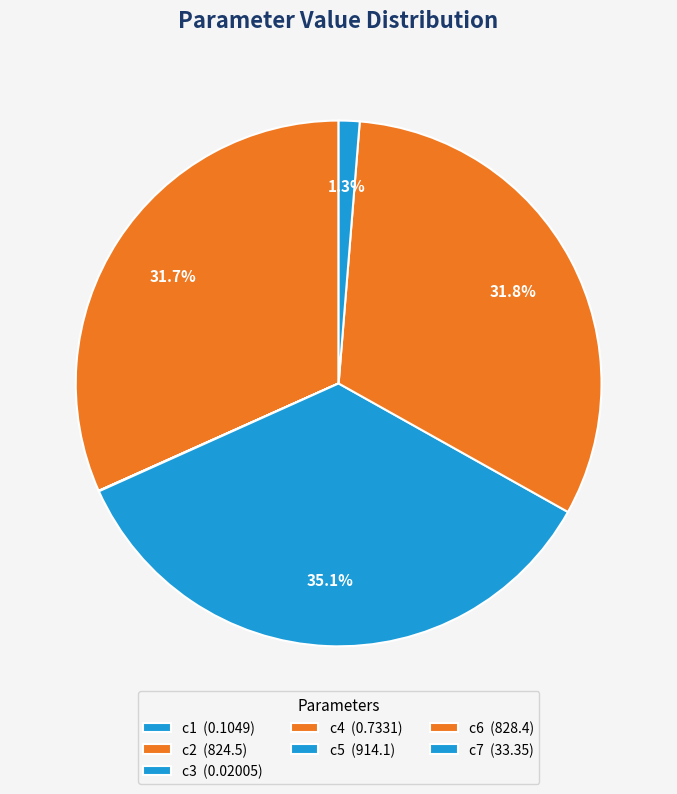

Is the sum of c4 and c3 greater than half?

No